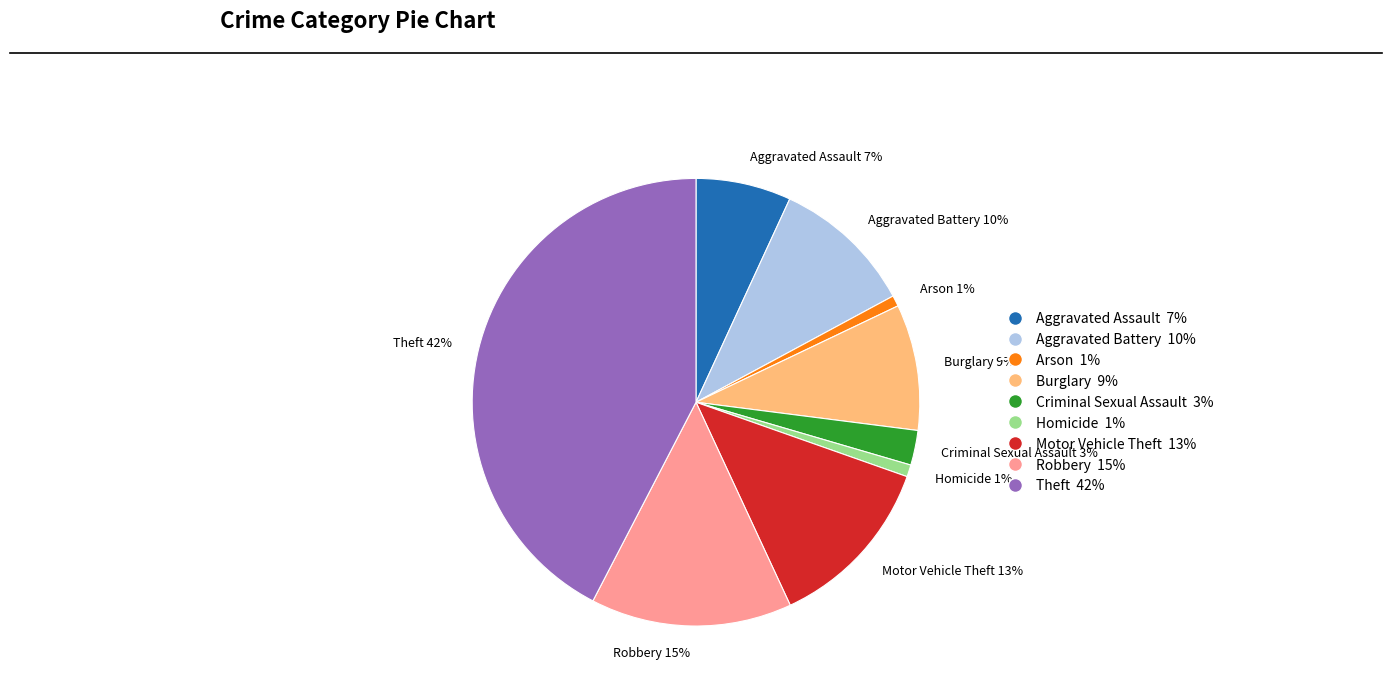

Count the number of slices in the pie.

9